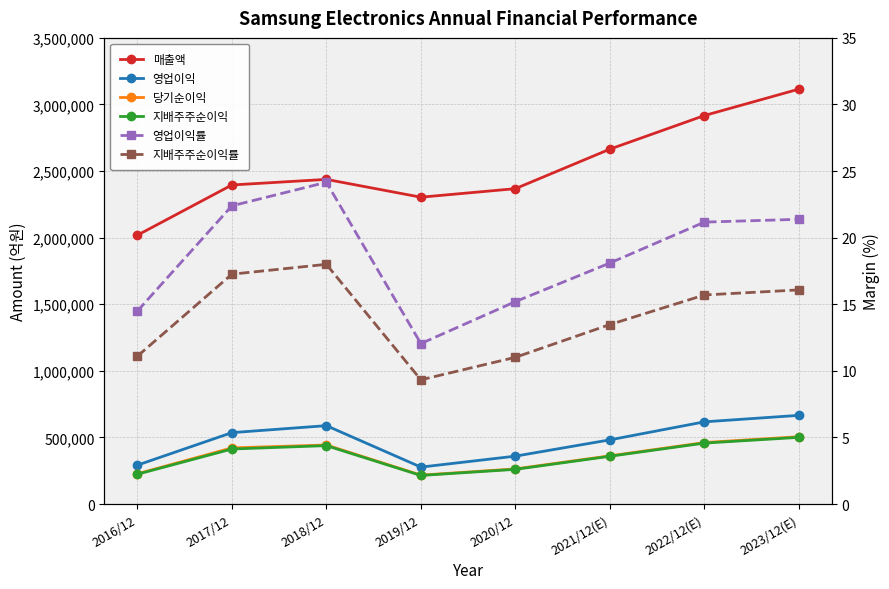

Which series changed the most between 2017/12 and 2019/12?

영업이익